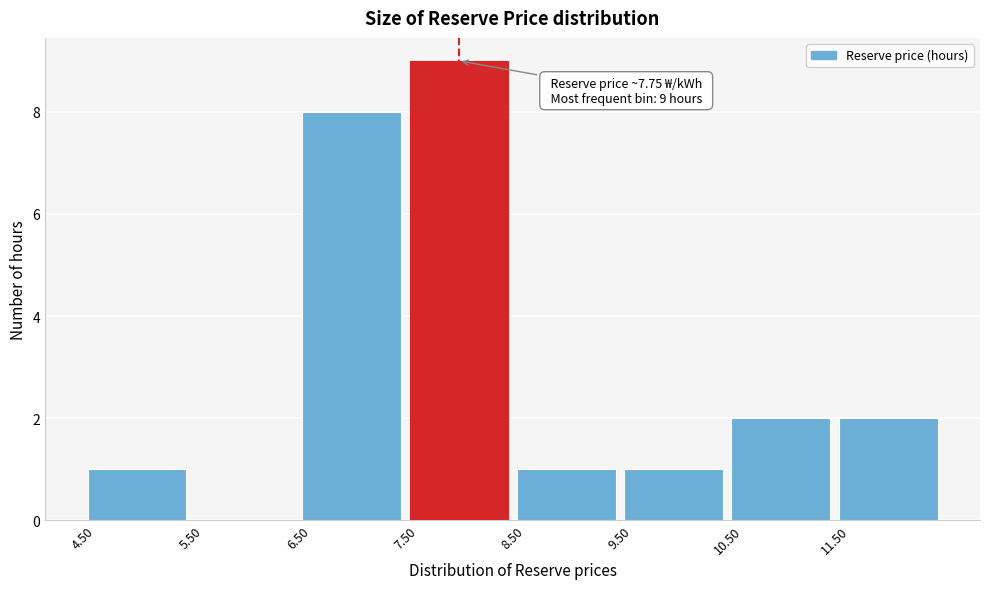

Which range on the x-axis has the tallest bar?

7.5 to 8.5